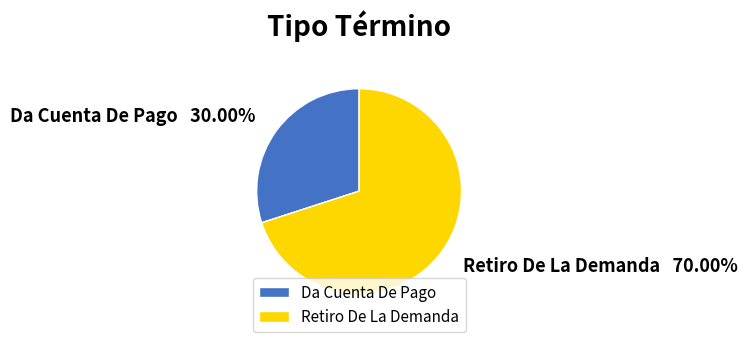

To the nearest percent, what portion does Retiro De La Demanda represent?

70%